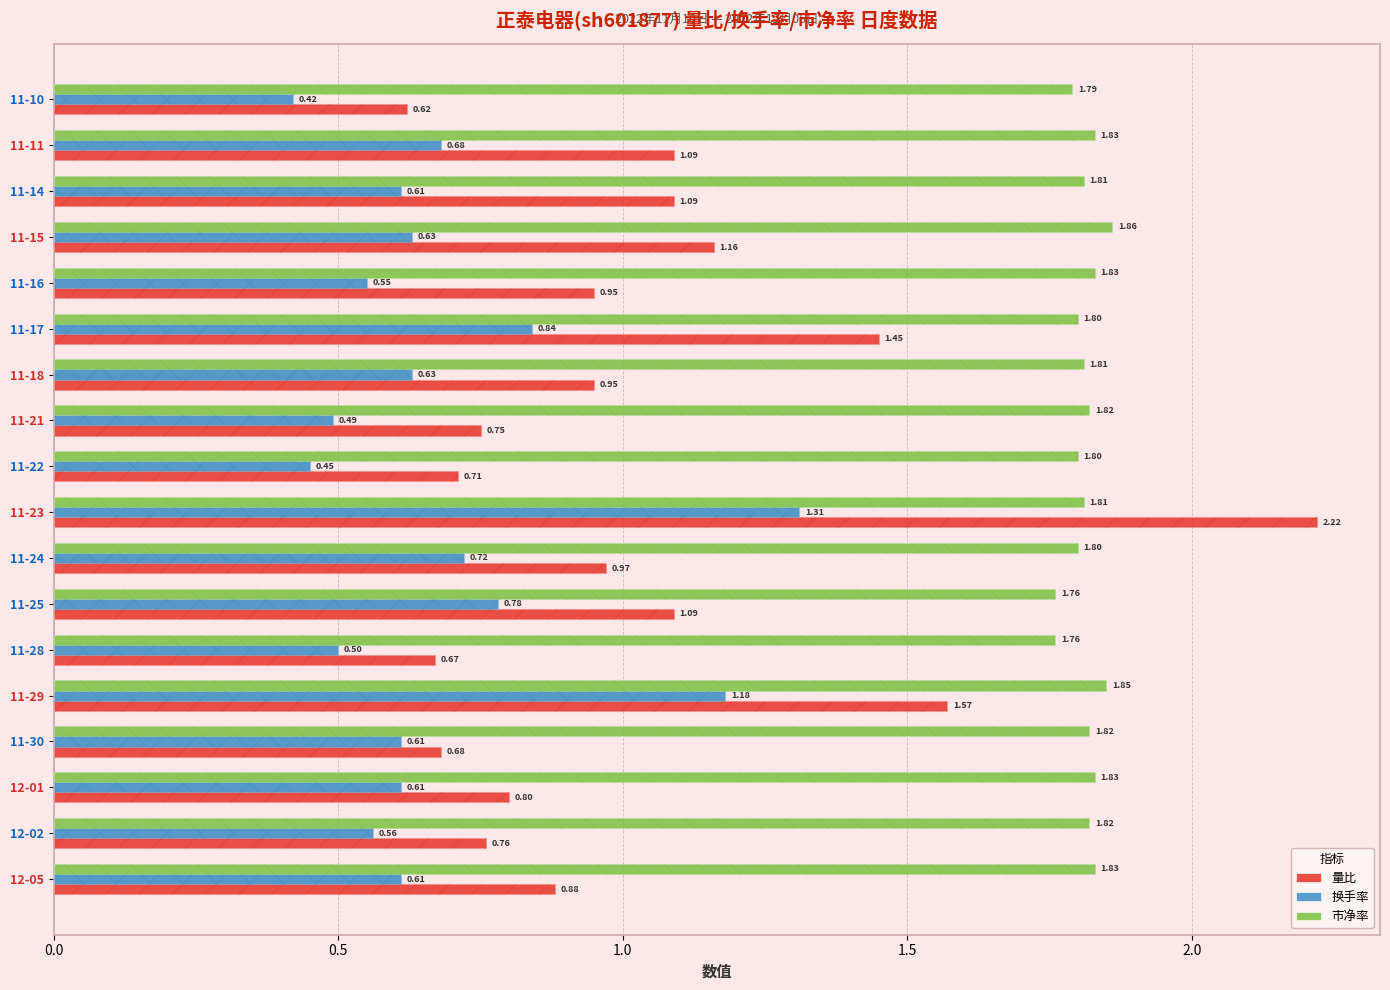

What is the maximum value for 量比?

2.2